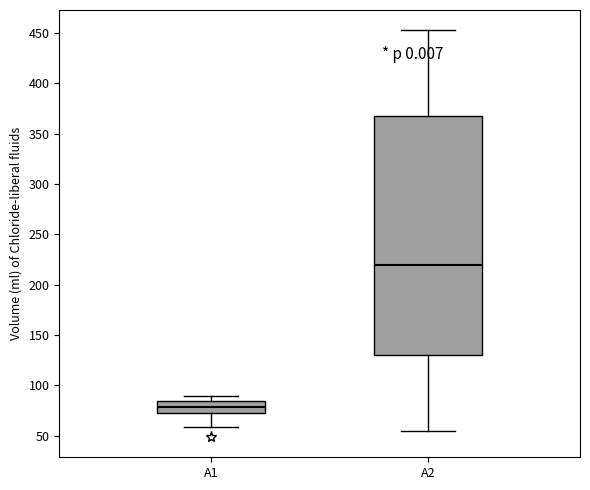

Reading left to right, transcribe this box plot: for each box, give where its median line is, the range the box spans, and where its two whiskers end, as read against the y-axis. The values are not printed on the chart, so give them approximately, as read against the axis.

A1: median 80, box 70 to 85, whiskers 60 to 90
A2: median 220, box 130 to 370, whiskers 55 to 455